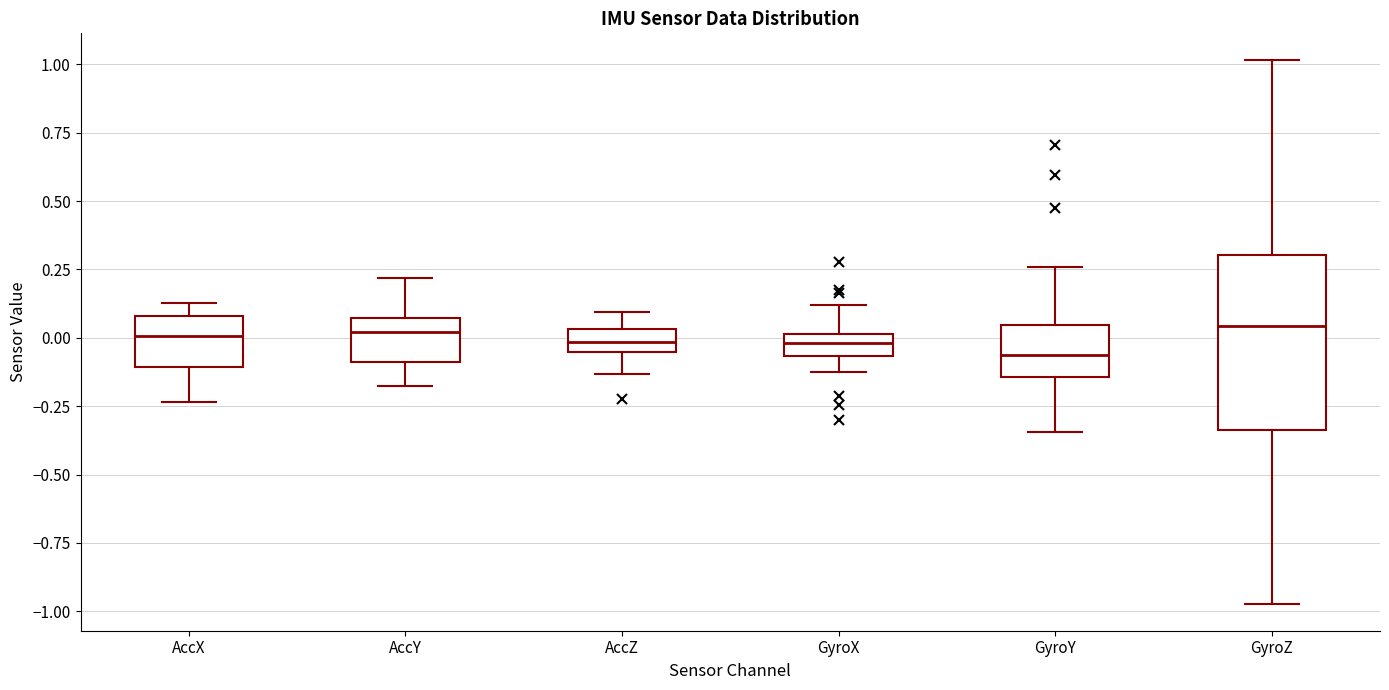

Reading left to right, transcribe this box plot: for each box, give where its median line is, the range the box spans, and where its two whiskers end, as read against the y-axis. The values are not printed on the chart, so give them approximately, as read against the axis.

AccX: median 0.00, box -0.10 to 0.10, whiskers -0.25 to 0.15
AccY: median 0.00, box -0.10 to 0.05, whiskers -0.15 to 0.20
AccZ: median 0.00, box -0.05 to 0.05, whiskers -0.15 to 0.10
GyroX: median 0.00 (inside the box), box -0.05 to 0.00, whiskers -0.15 to 0.10
GyroY: median -0.05, box -0.15 to 0.05, whiskers -0.35 to 0.25
GyroZ: median 0.05, box -0.35 to 0.30, whiskers -0.95 to 1.00